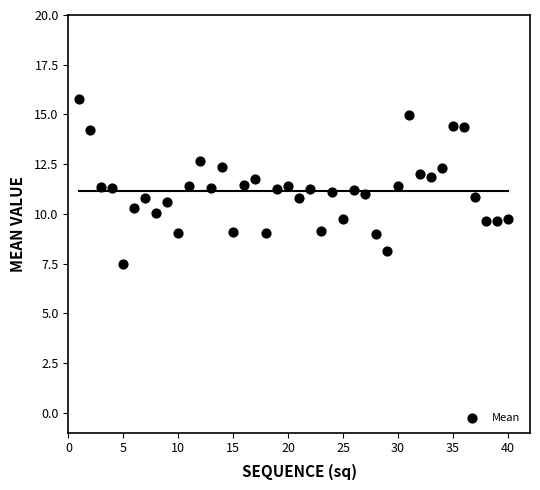

What is the range of Y values (max minus min)?

8.3